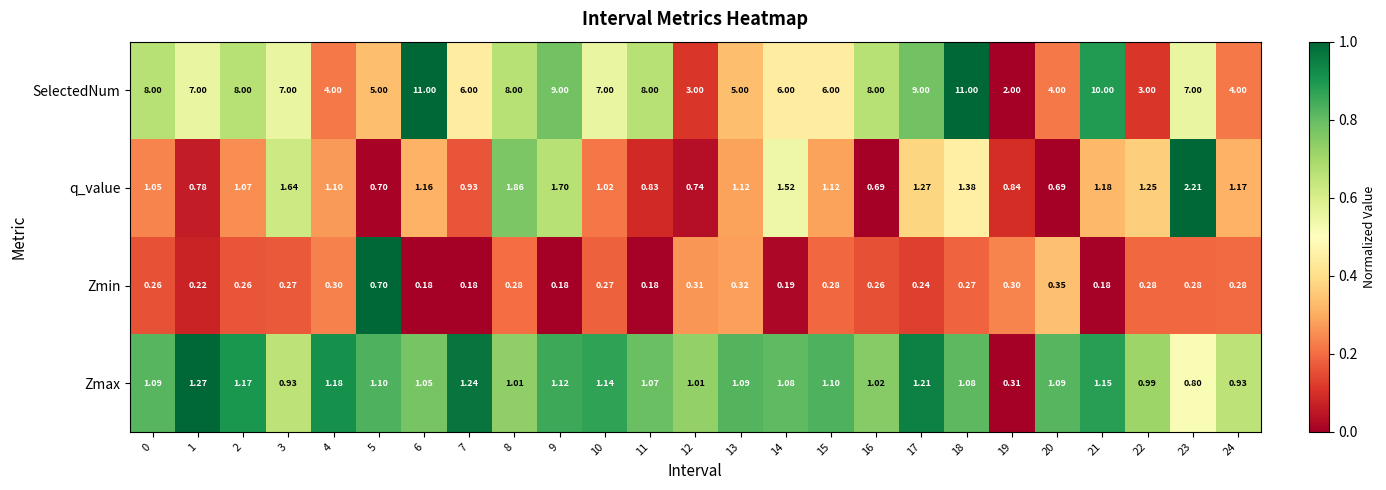

Rank the series by their maximum value, from highest to lowest.

SelectedNum, q_value, Zmax, Zmin